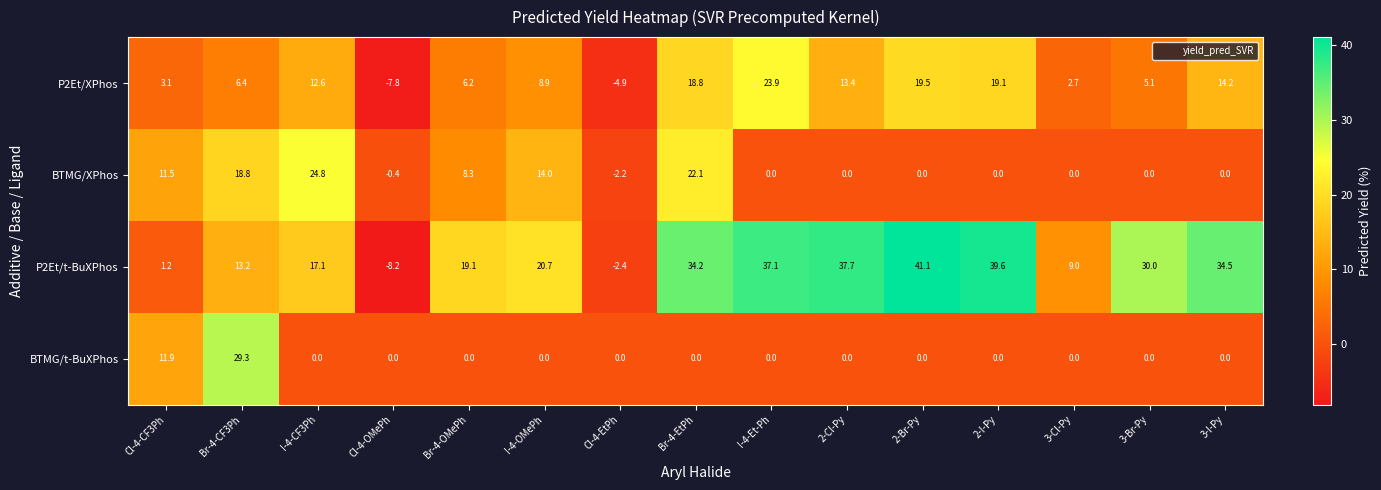

List the series in order of their overall mean, lowest first.

BTMG/t-BuXPhos, BTMG/XPhos, P2Et/XPhos, P2Et/t-BuXPhos